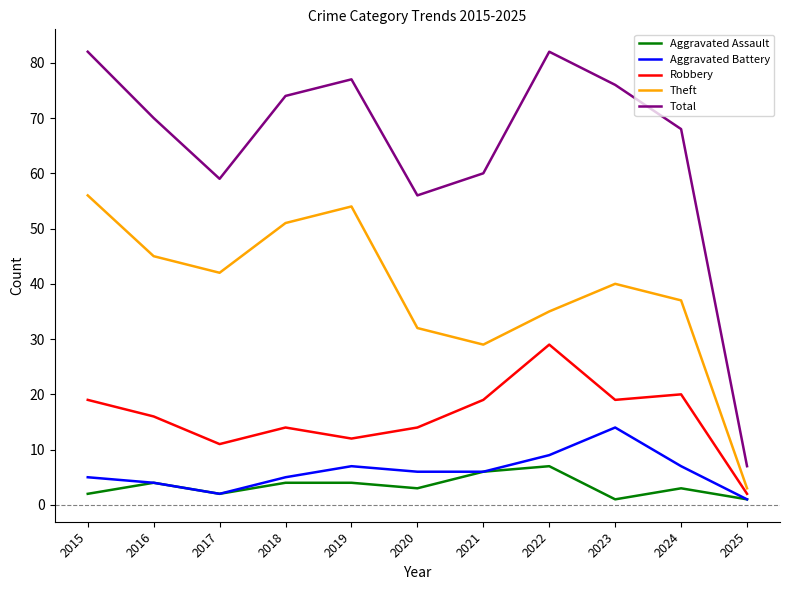

What is the spread (max minus min) of values at 2025?

6